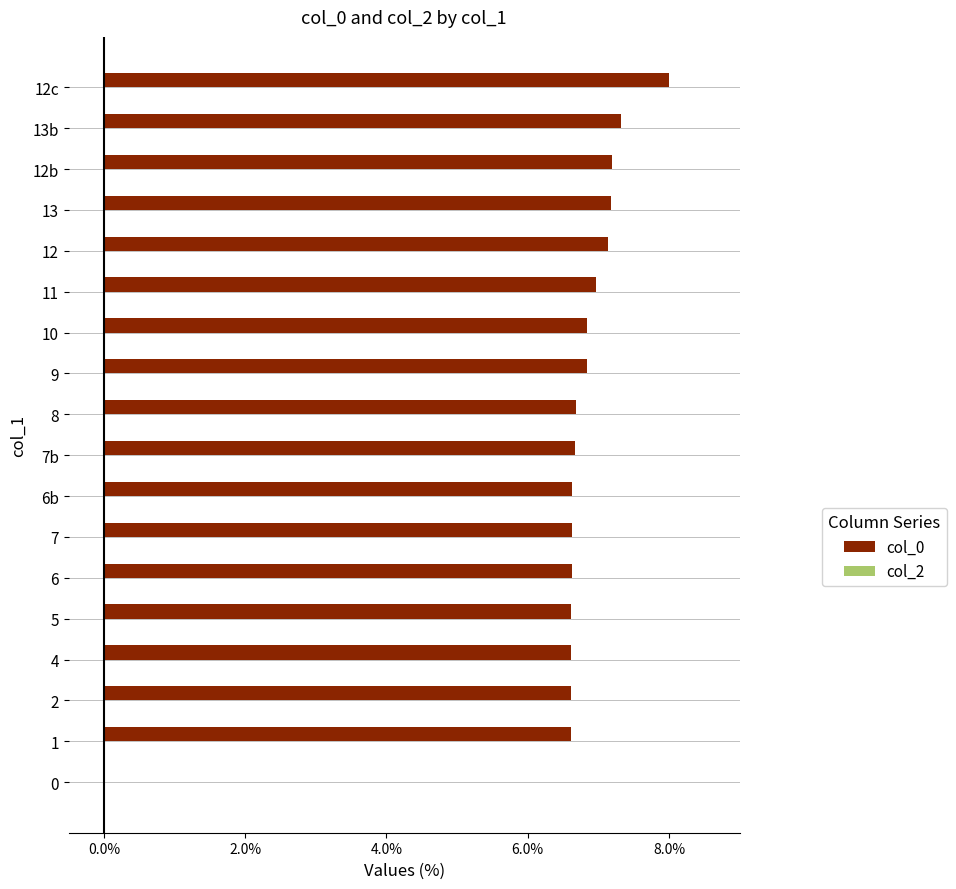

The value at 13b is 7.3. True or false?

True